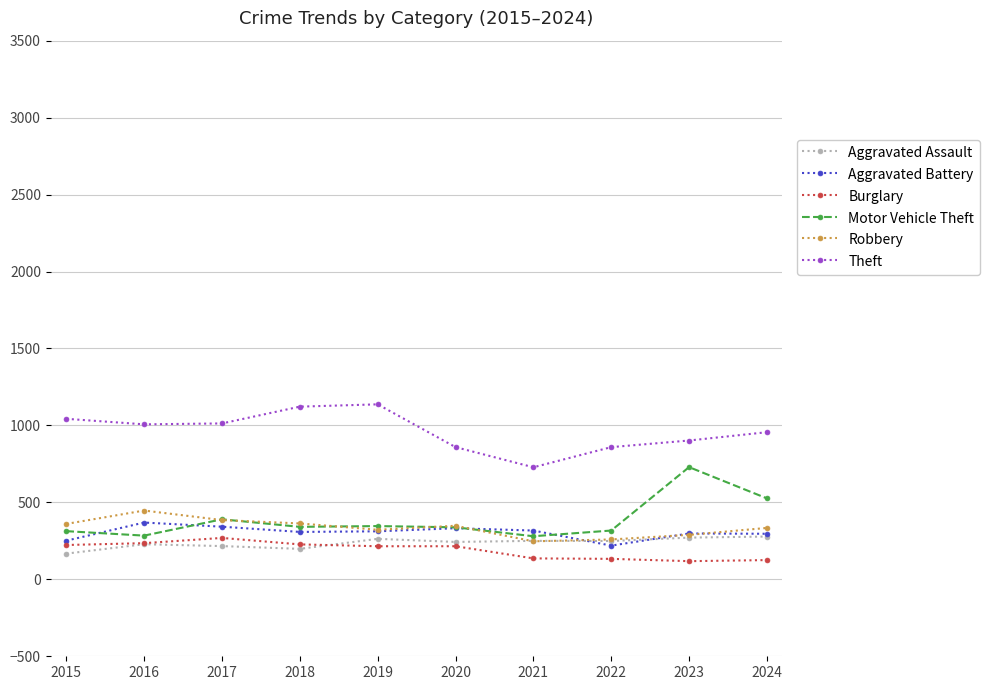

What is the spread (max minus min) of values at 2024?

831